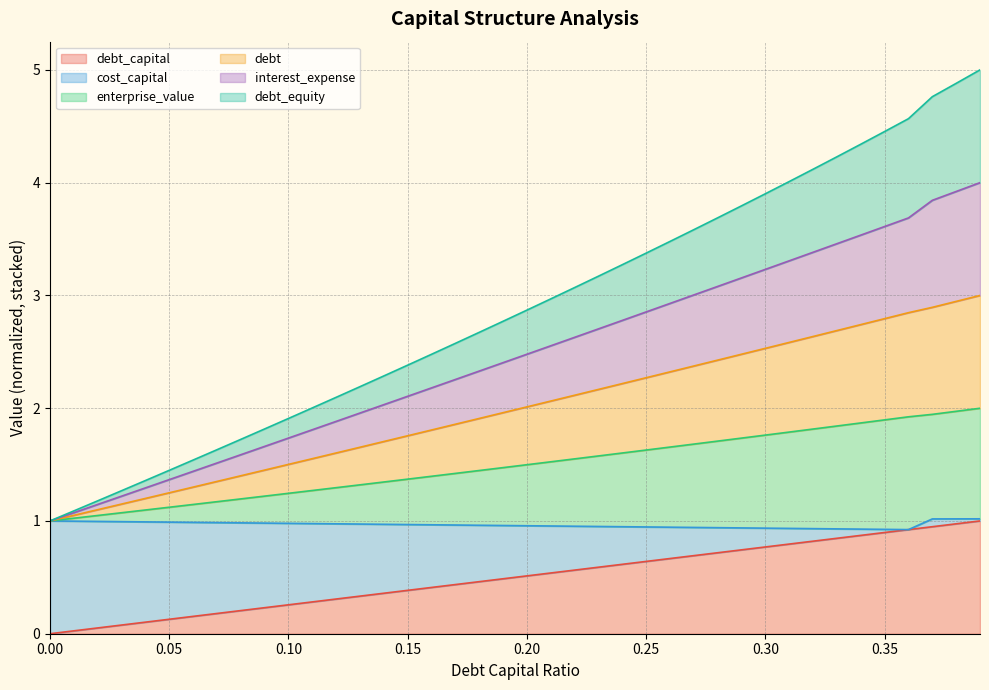

How many data points in debt are above 2?

26